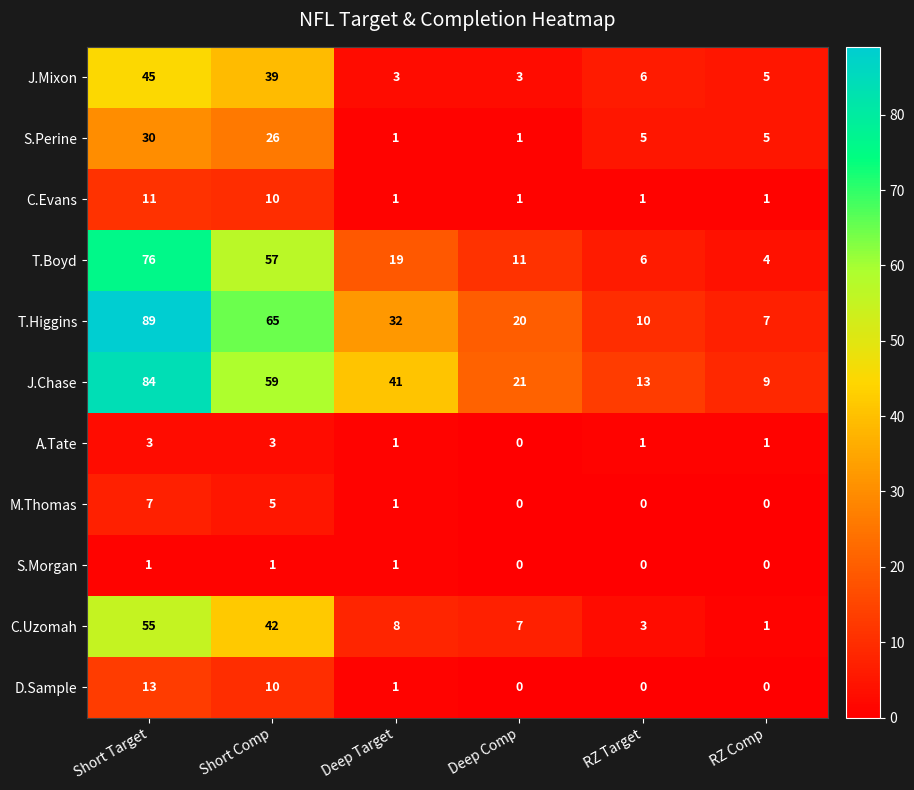

At which label does J.Chase first exceed 41?

Short Target